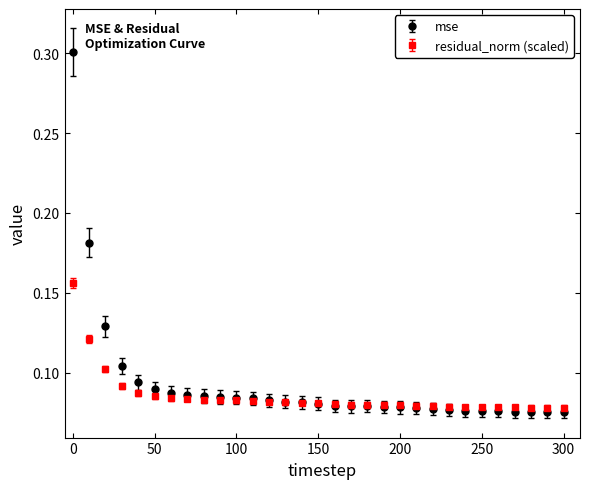

What is the maximum value for mse?

0.3